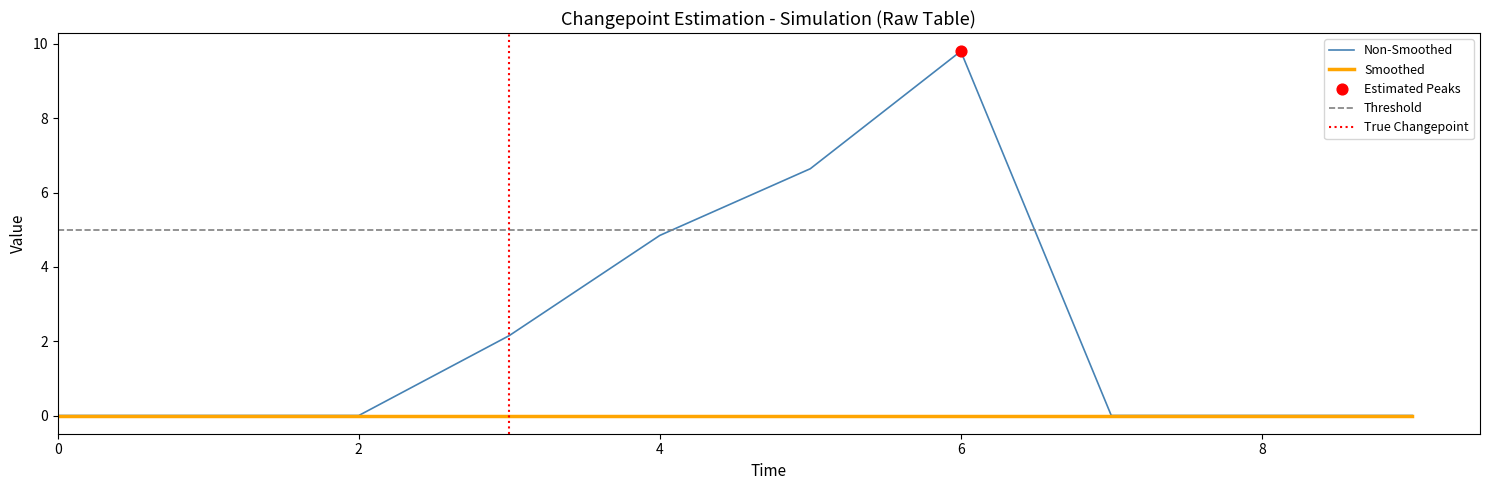

Which series contains the lowest Y value?

1